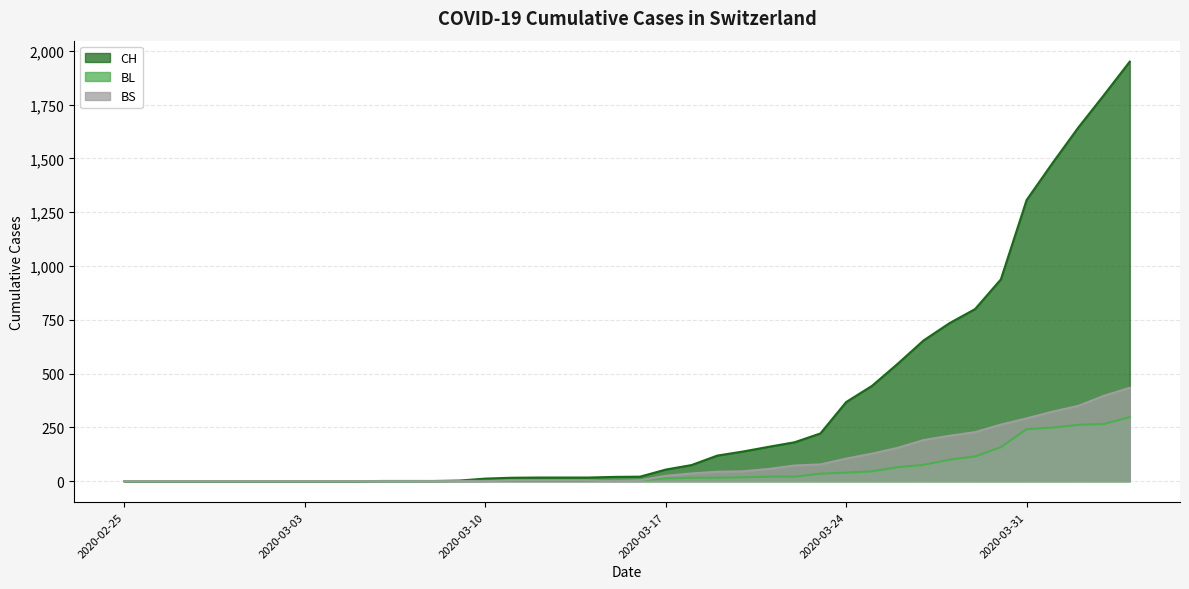

What are all the series names shown in the legend?

CH, BL, BS